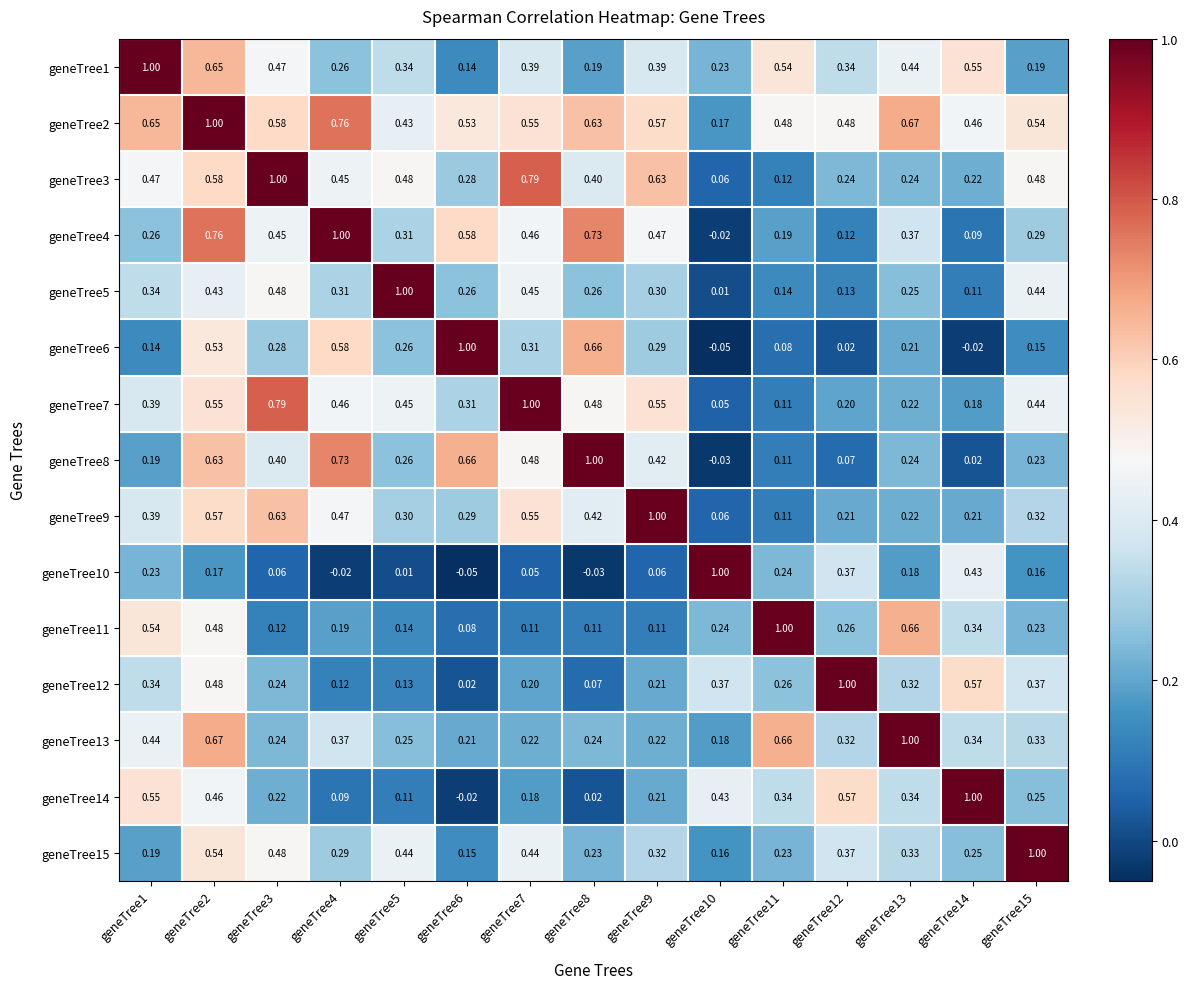

Is the value of geneTree3 at geneTree12 greater than the value of geneTree11 at geneTree14?

No